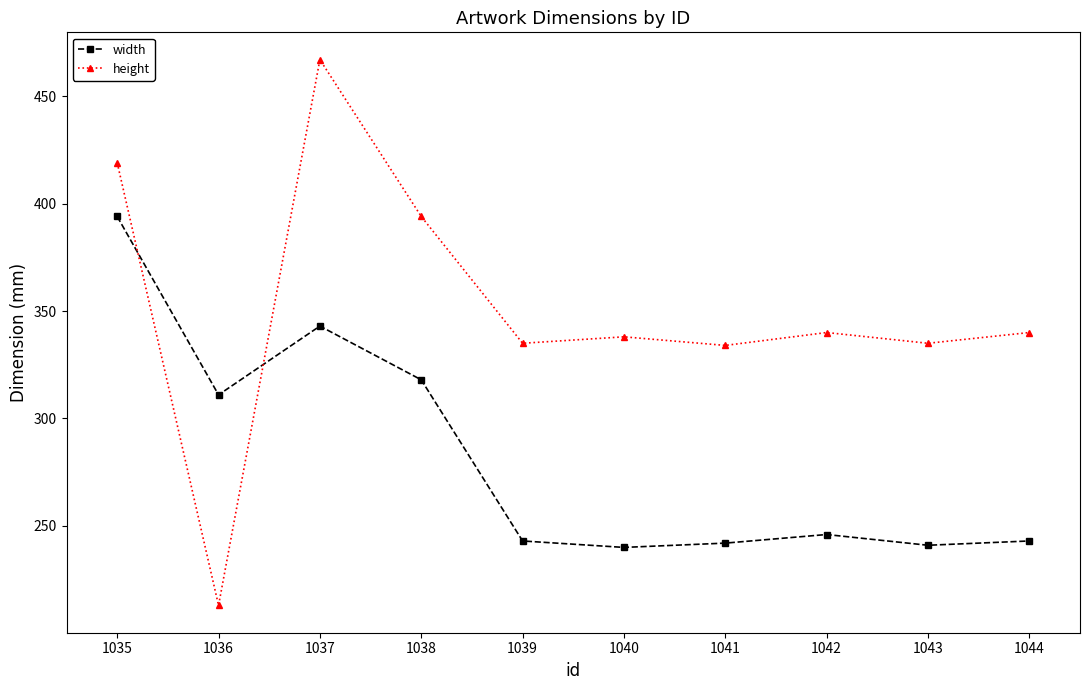

Is this an area chart (filled region under the line)?

No